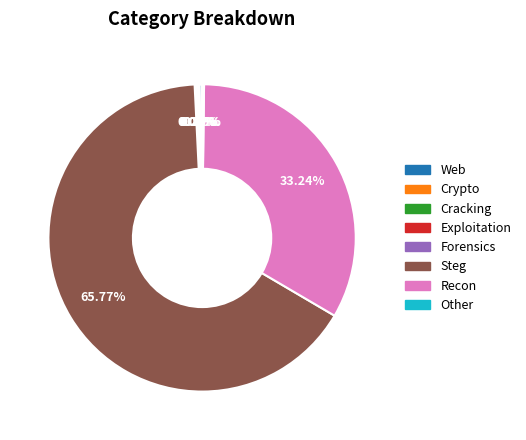

Does any single category account for the majority?

Yes